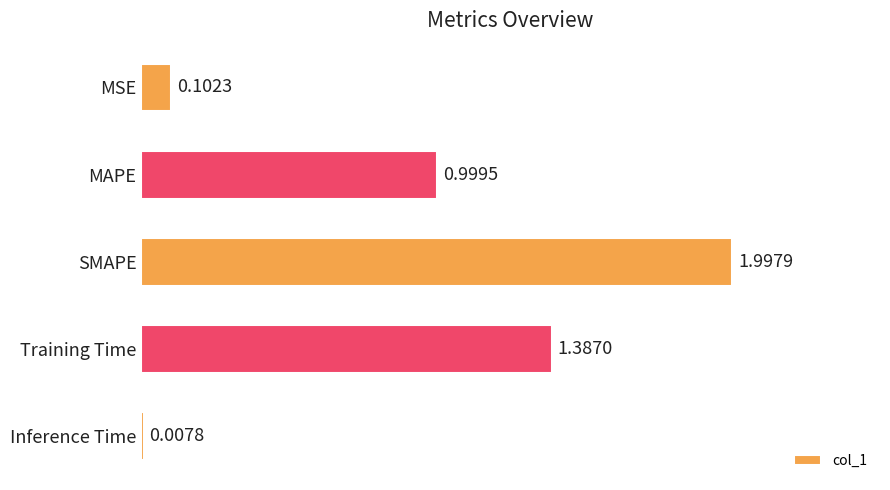

What is the label of the 1st bar from the bottom?

Inference Time